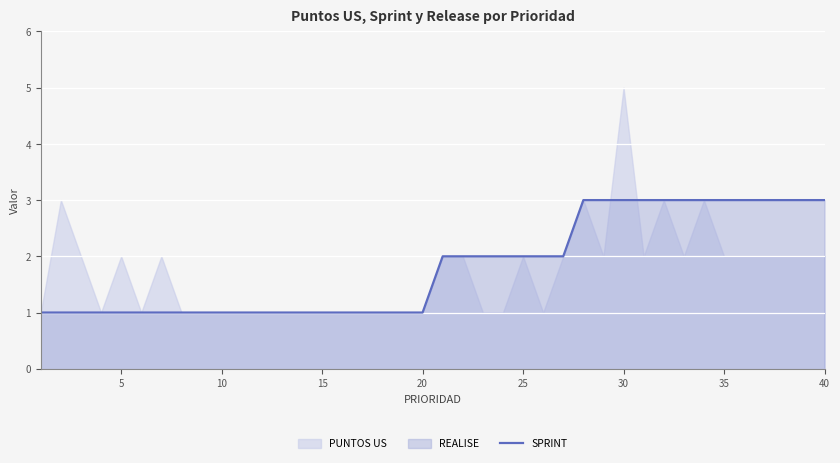

The value of SPRINT at 15 is 0. True or false?

False